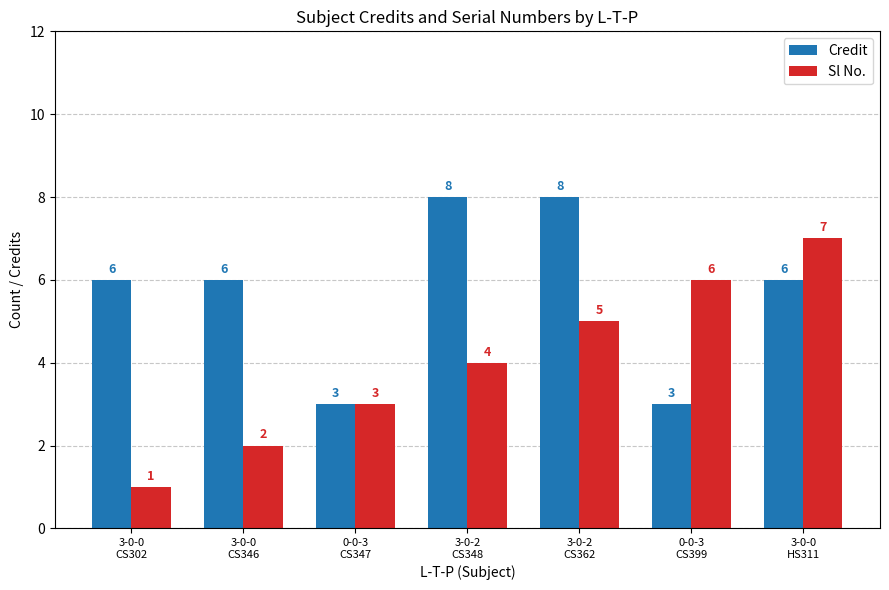

What is the value of the Sl No. bar at the 2nd from the left?

2